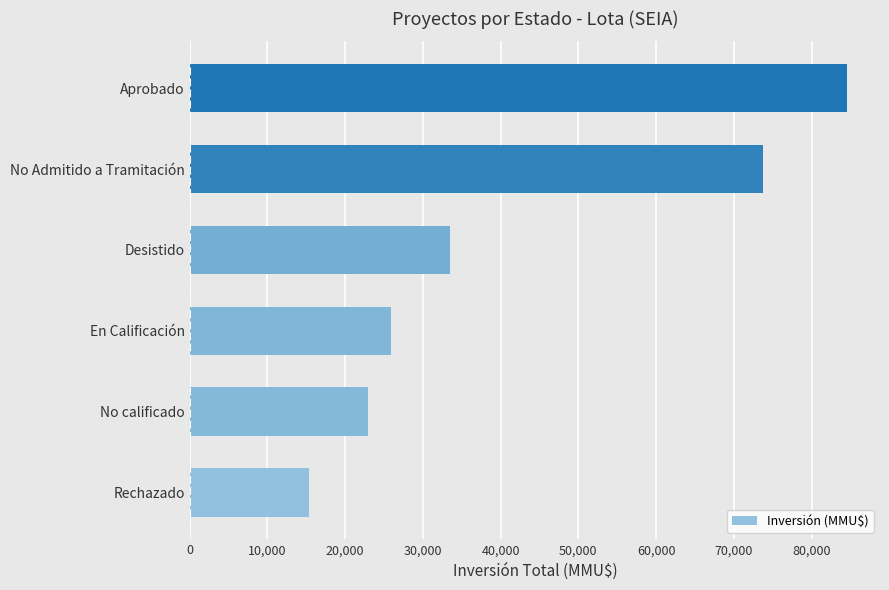

Which label corresponds to the largest value in the chart?

Aprobado